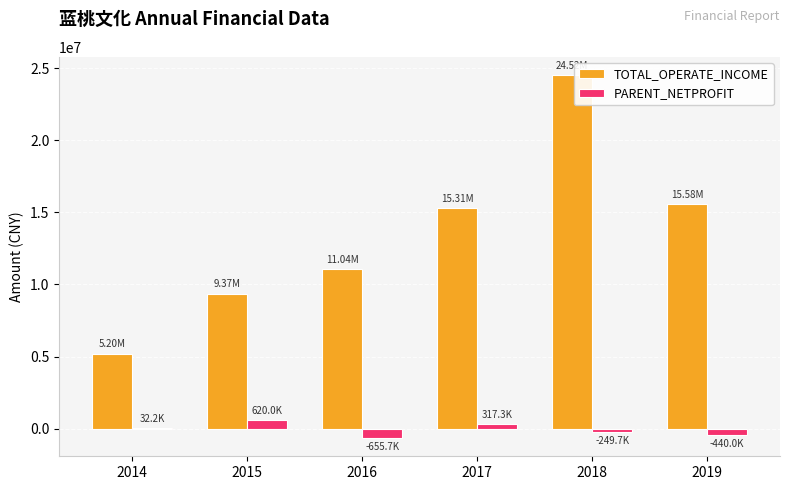

How many groups of bars are there?

6